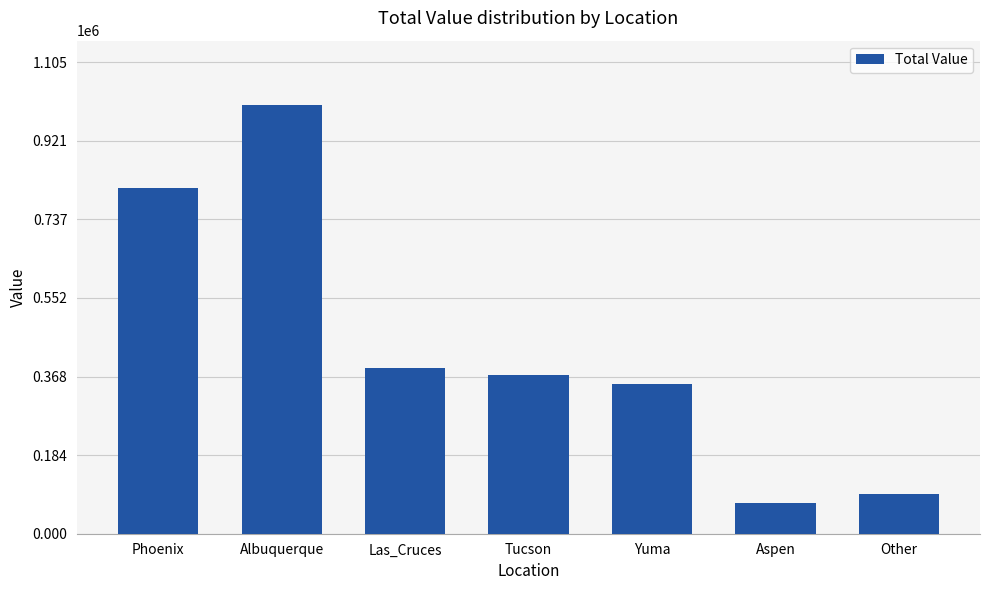

Read the value at Tucson.

372600.0